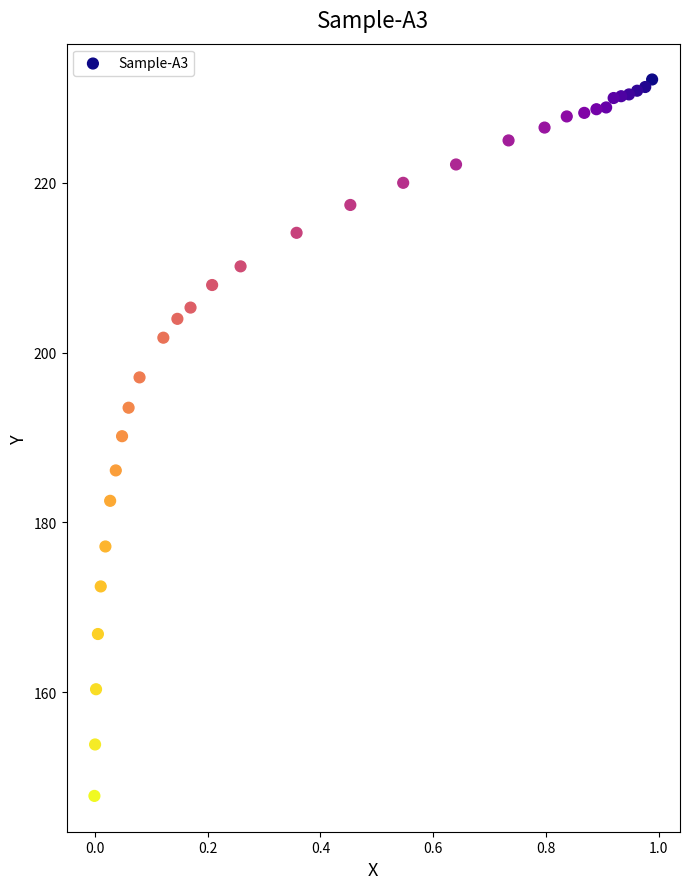

What is the range of Y values (max minus min)?

84.4